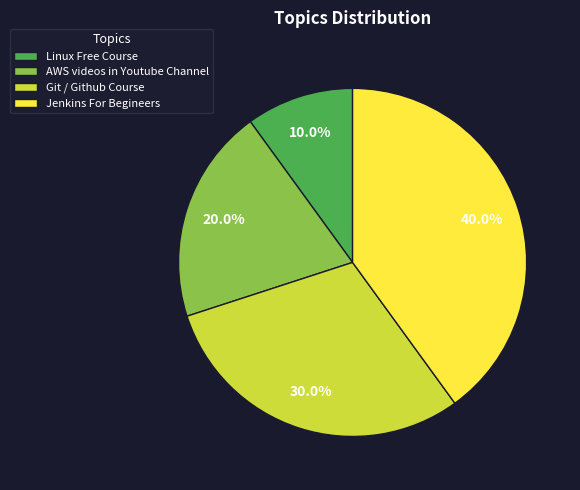

True or false: AWS videos in Youtube Channel accounts for 25% of the total.

False